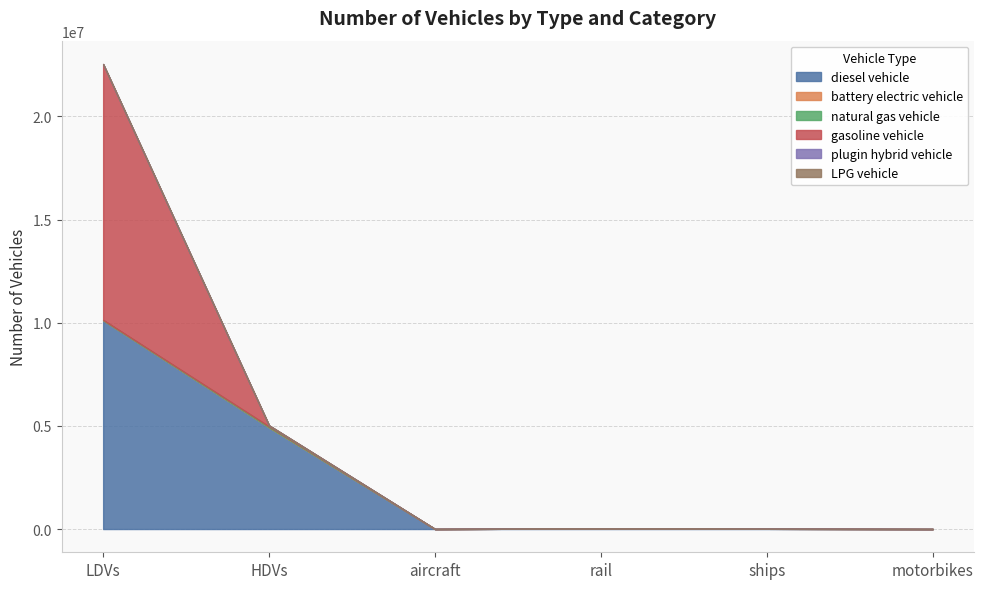

Reading left to right, what are all the values shown in this chart?

diesel vehicle: LDVs=10118227.4	HDVs=4927361.0	aircraft=1152.7	rail=24937.1	ships=10524.0	motorbikes=0.0
battery electric vehicle: LDVs=1500.8	HDVs=113.0	aircraft=0.0	rail=0.0	ships=0.0	motorbikes=0.0
natural gas vehicle: LDVs=15152.8	HDVs=44406.0	aircraft=0.0	rail=0.0	ships=0.0	motorbikes=0.0
gasoline vehicle: LDVs=12396598.3	HDVs=47628.0	aircraft=0.0	rail=0.0	ships=0.0	motorbikes=0.0
plugin hybrid vehicle: LDVs=2848.9	HDVs=501.0	aircraft=0.0	rail=0.0	ships=0.0	motorbikes=0.0
LPG vehicle: LDVs=5509.3	HDVs=3747.0	aircraft=0.0	rail=0.0	ships=0.0	motorbikes=0.0